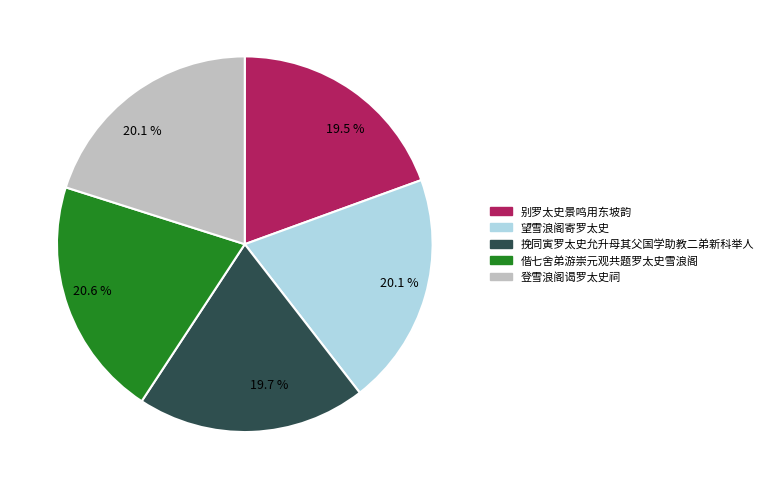

Is there any slice that represents more than half of the pie?

No